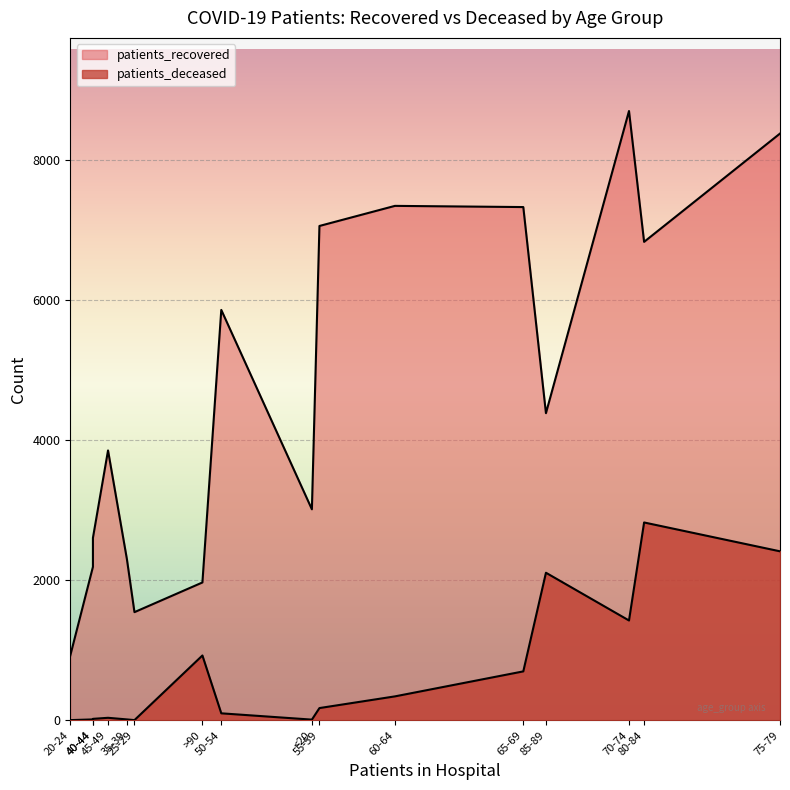

What is the sum of all patients_recovered values?

74315